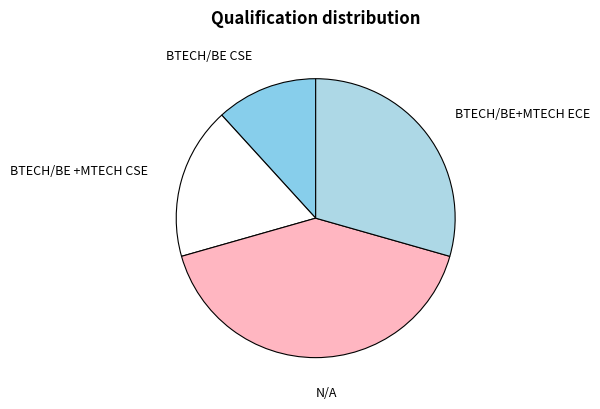

Do N/A and BTECH/BE +MTECH CSE together represent more than half of the pie?

Yes